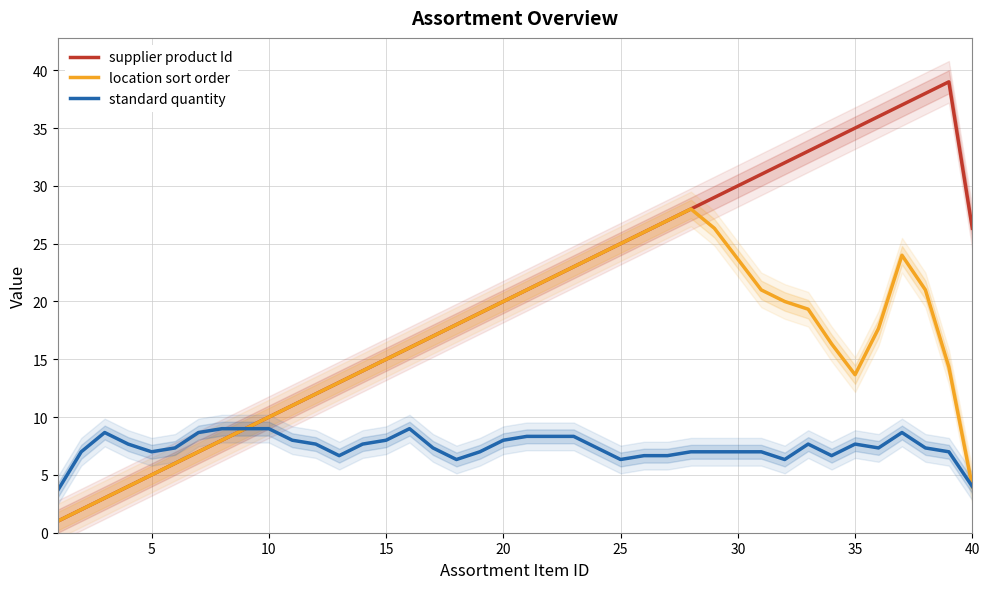

What is the highest value of the supplier product Id series?

39.0